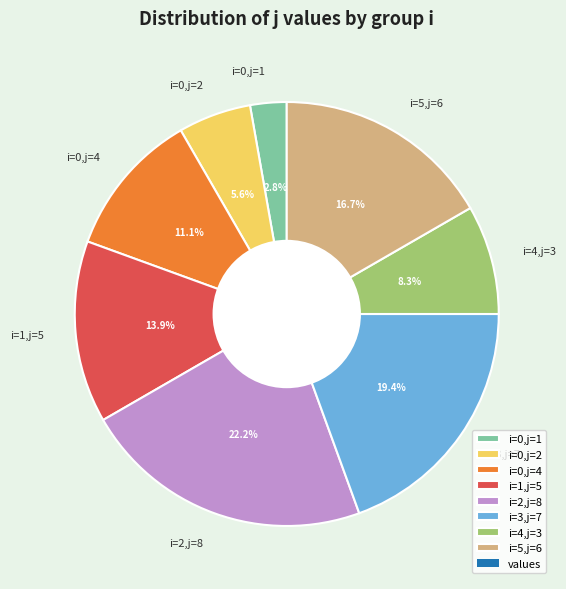

Which has a higher value, i=0,j=2 or i=0,j=4?

i=0,j=4